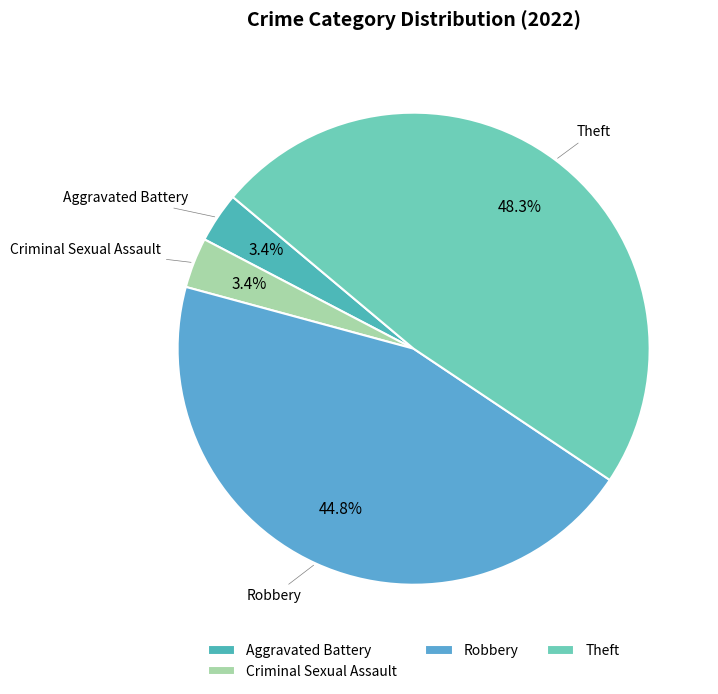

True or false: Theft accounts for 48% of the total.

True